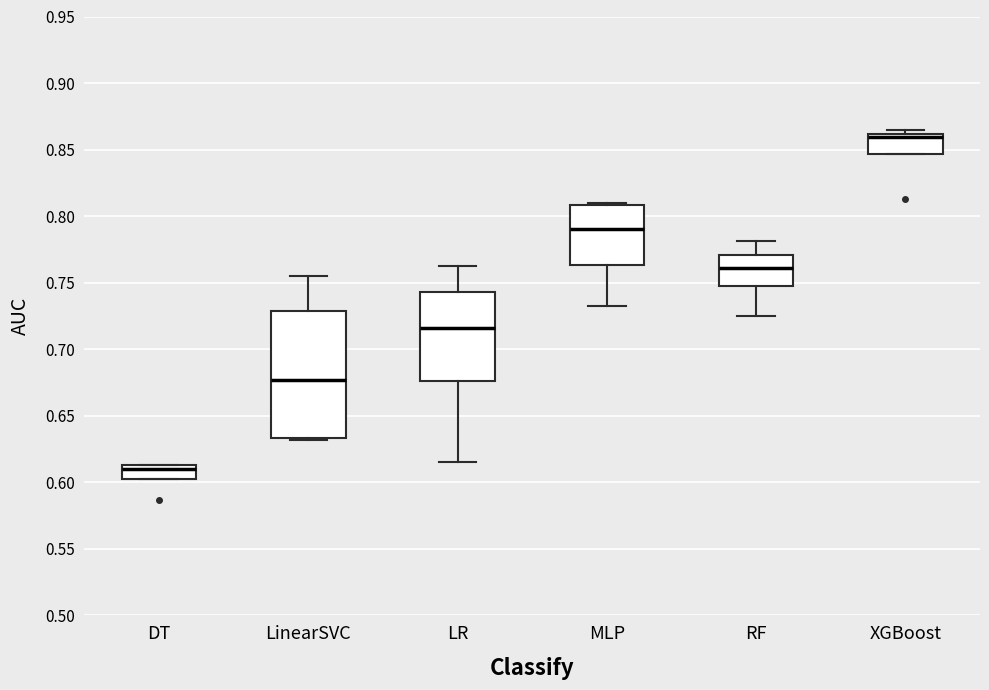

Reading left to right, transcribe this box plot: for each box, give where its median line is, the range the box spans, and where its two whiskers end, as read against the y-axis. The values are not printed on the chart, so give them approximately, as read against the axis.

DT: median 0.610, box 0.605 to 0.615, whiskers 0.605 to 0.615
LinearSVC: median 0.675, box 0.635 to 0.730, whiskers 0.630 to 0.755
LR: median 0.715, box 0.675 to 0.745, whiskers 0.615 to 0.760
MLP: median 0.790, box 0.765 to 0.810, whiskers 0.735 to 0.810
RF: median 0.760, box 0.745 to 0.770, whiskers 0.725 to 0.780
XGBoost: median 0.860 (just below the box's upper edge), box 0.845 to 0.860, whiskers 0.845 to 0.865